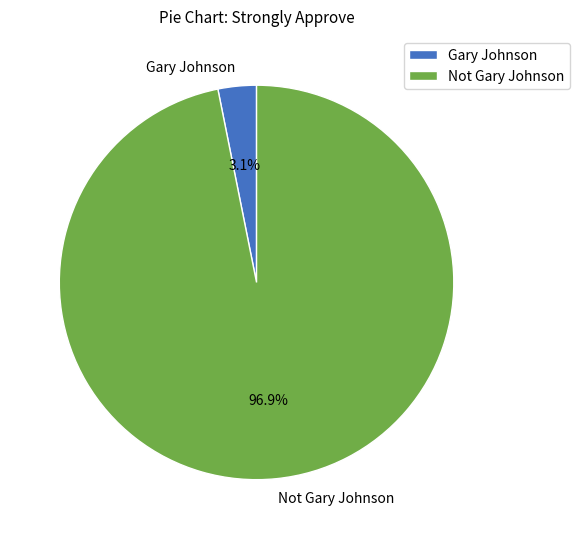

To the nearest percent, what is the average slice percentage?

50%